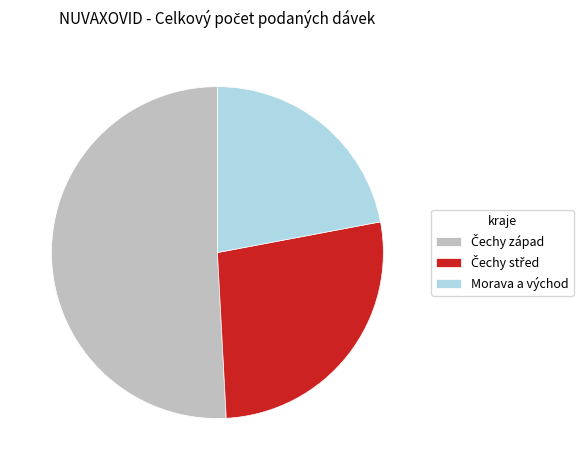

The Morava a východ slice represents 22% of the pie. True or false?

True